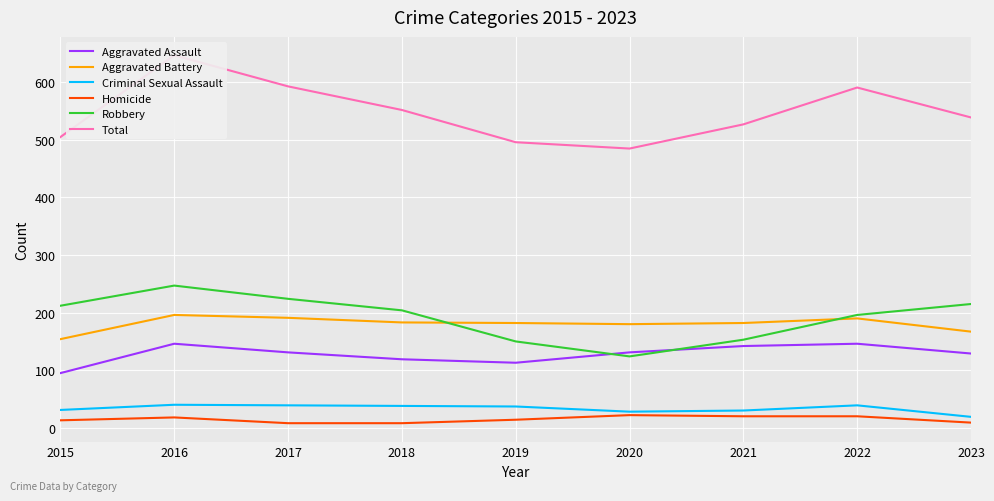

At which label does Aggravated Battery first exceed 182?

2016